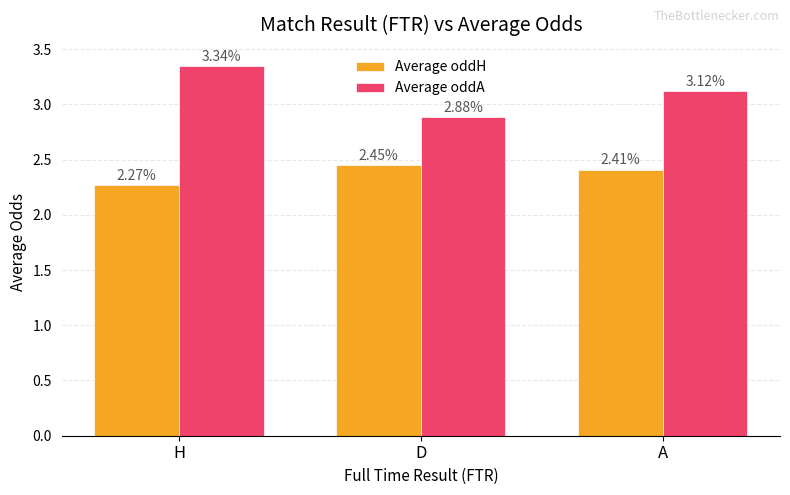

At which category does the chart reach its peak across all series?

H